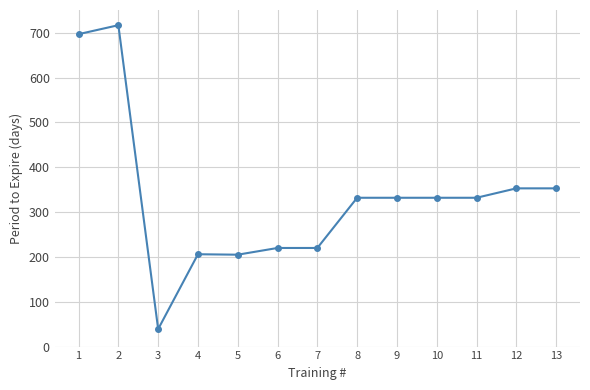

Which label corresponds to the largest value in the chart?

2